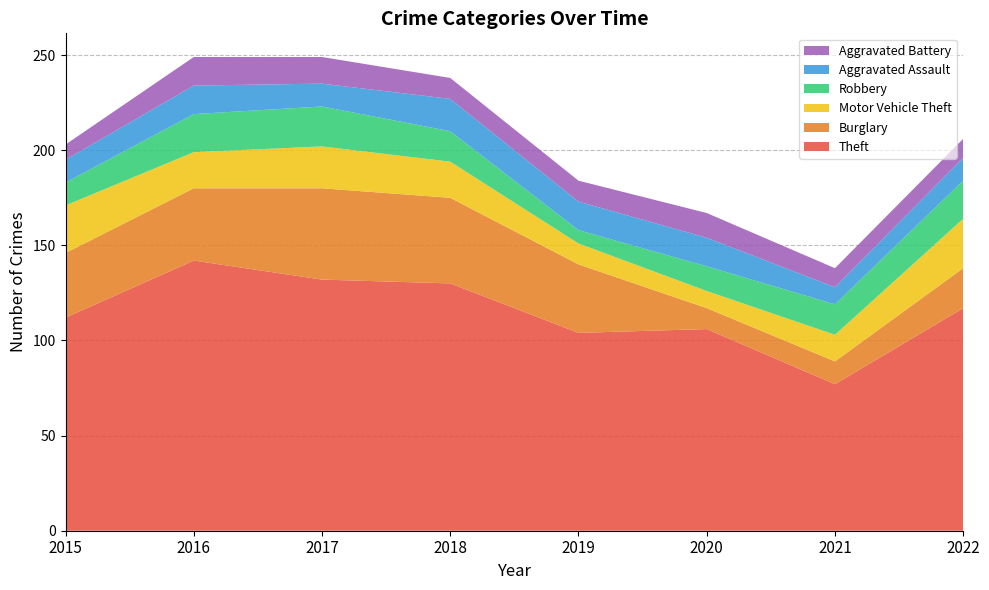

Rank the categories by Burglary value from lowest to highest.

2021, 2020, 2019, 2022, 2015, 2018, 2017, 2016